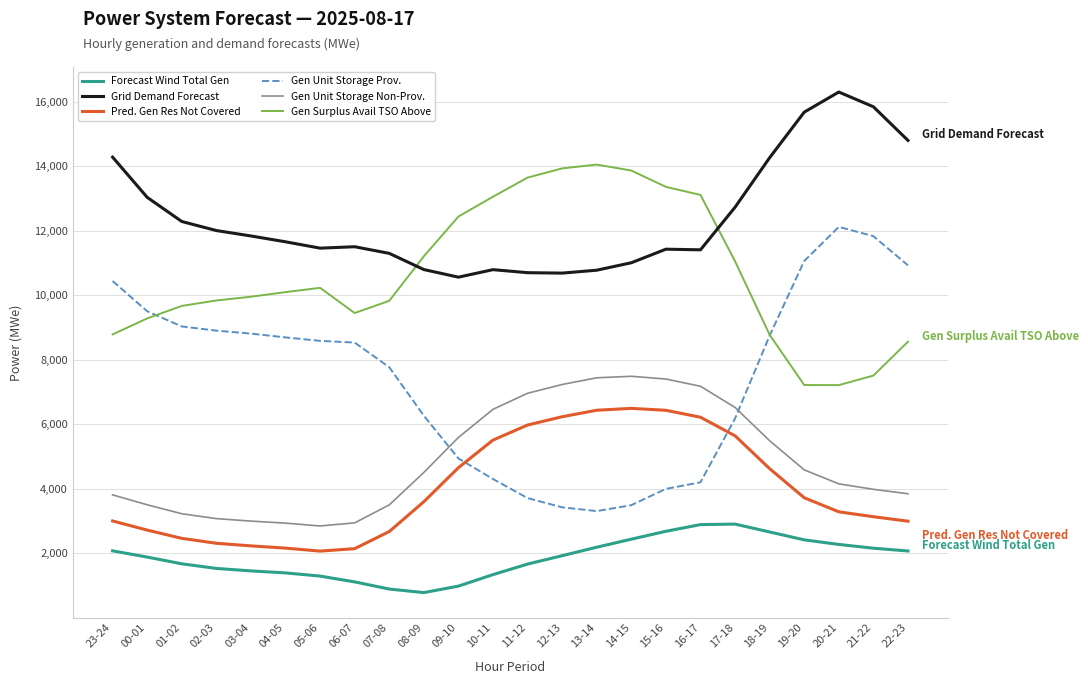

Which series has the widest spread of values?

Gen Unit Storage Prov.